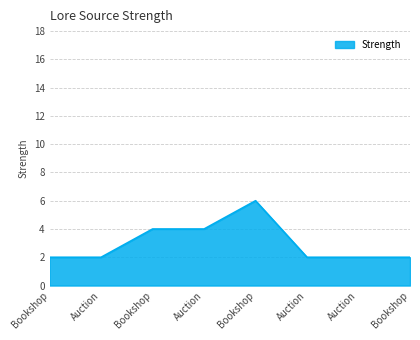

How many lines are shown in the chart?

1